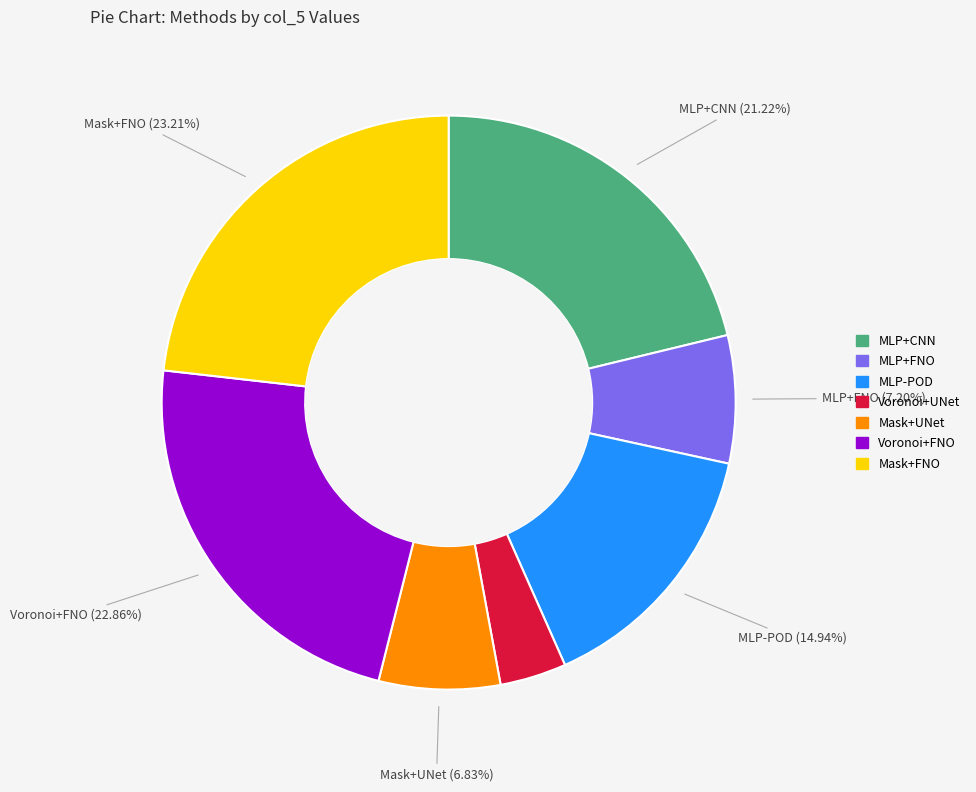

To the nearest percent, what is the average slice percentage?

14%